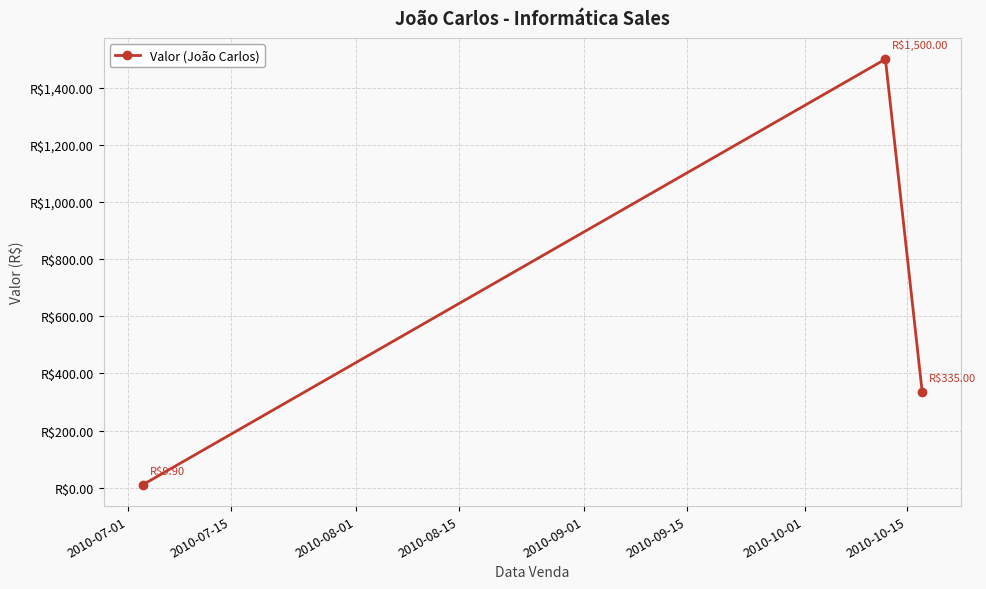

Does the chart have visible grid lines?

Yes